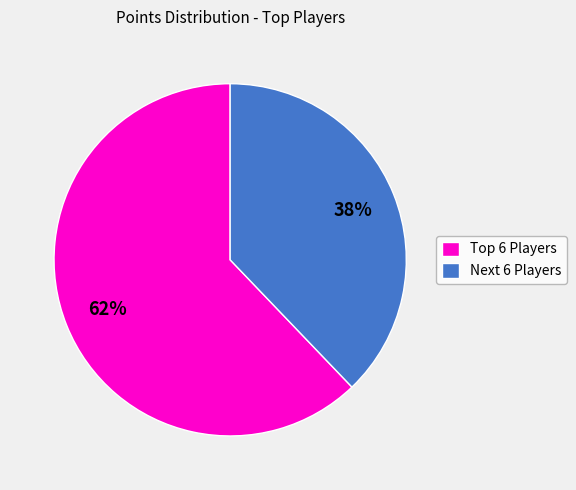

How many slices are in this pie chart?

2